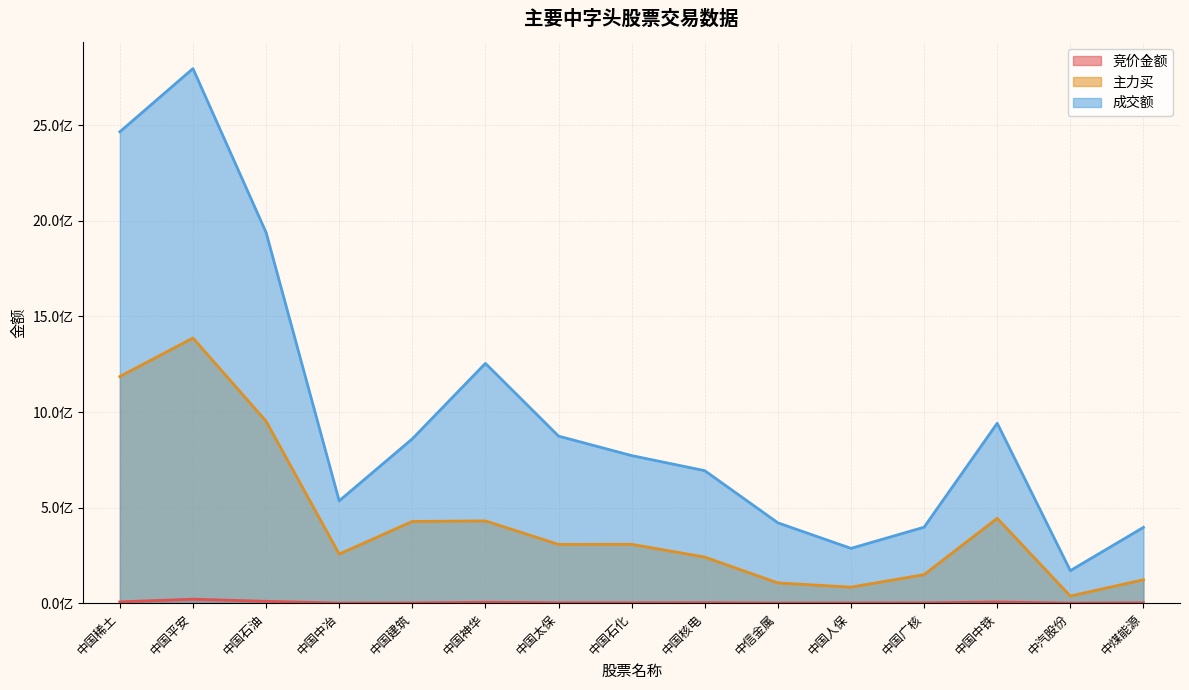

At which category is the sum across all series the highest?

中国平安